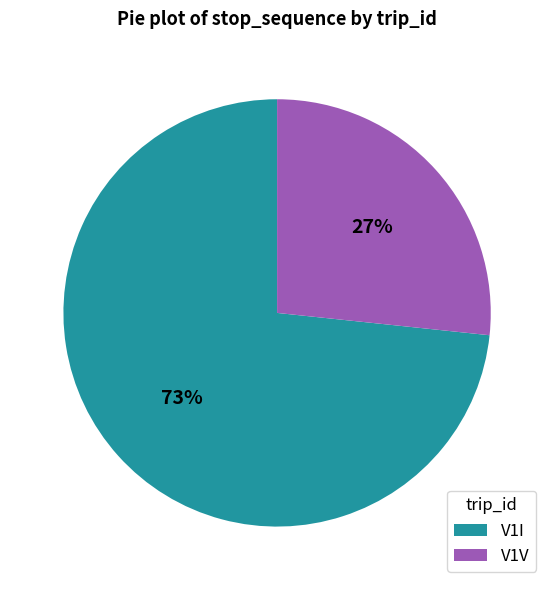

Does V1V account for over 50% of the chart?

No